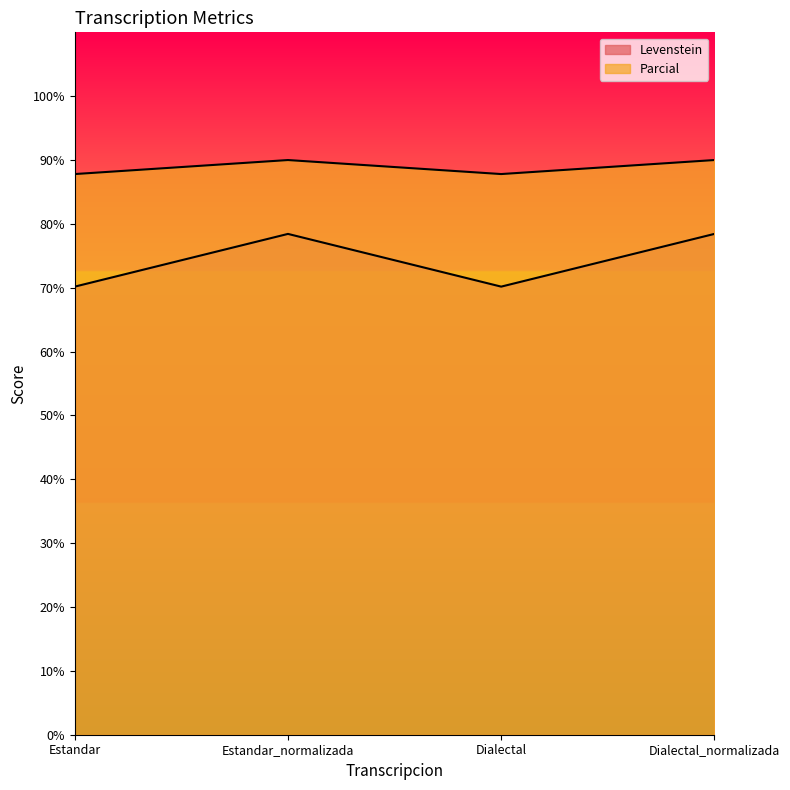

What is the label of the 2nd point from the right?

Dialectal